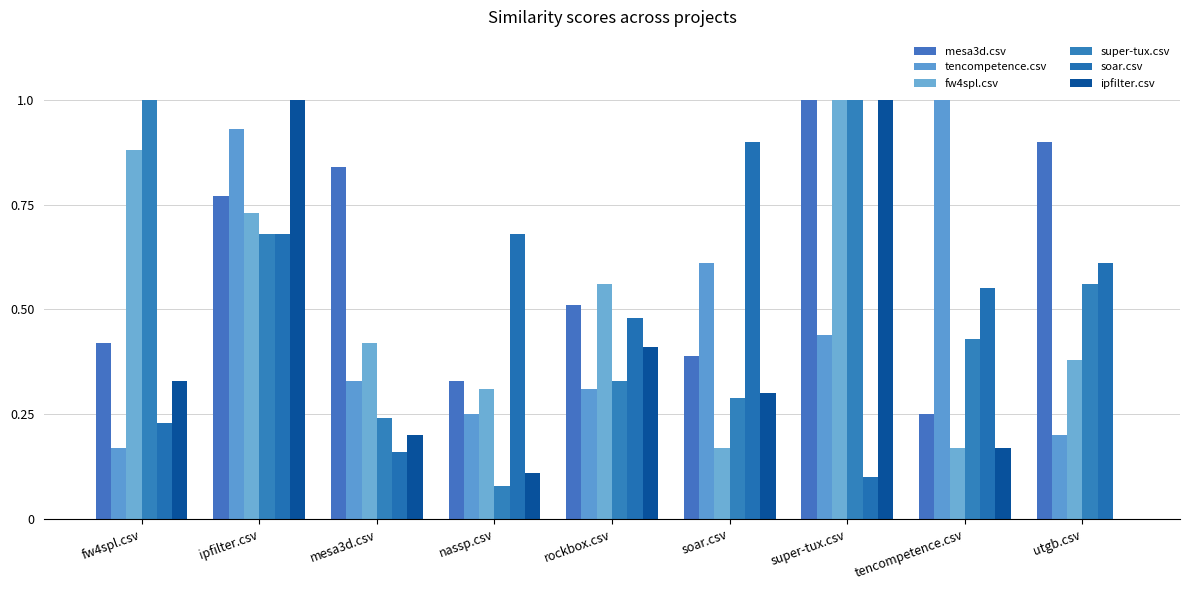

At which label is ipfilter.csv closest to 0?

utgb.csv